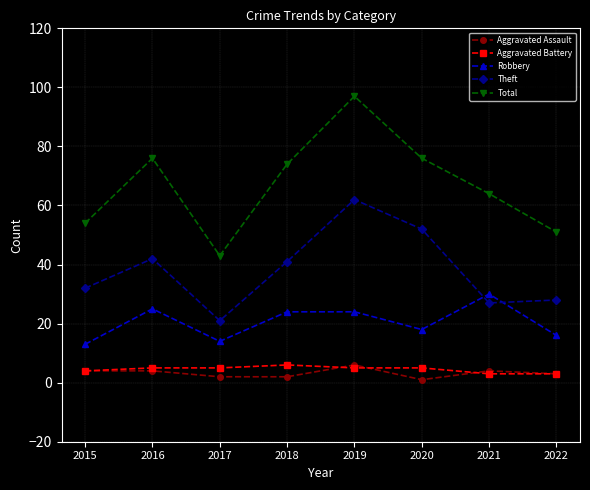

What value does the Aggravated Battery series have at 2022?

3